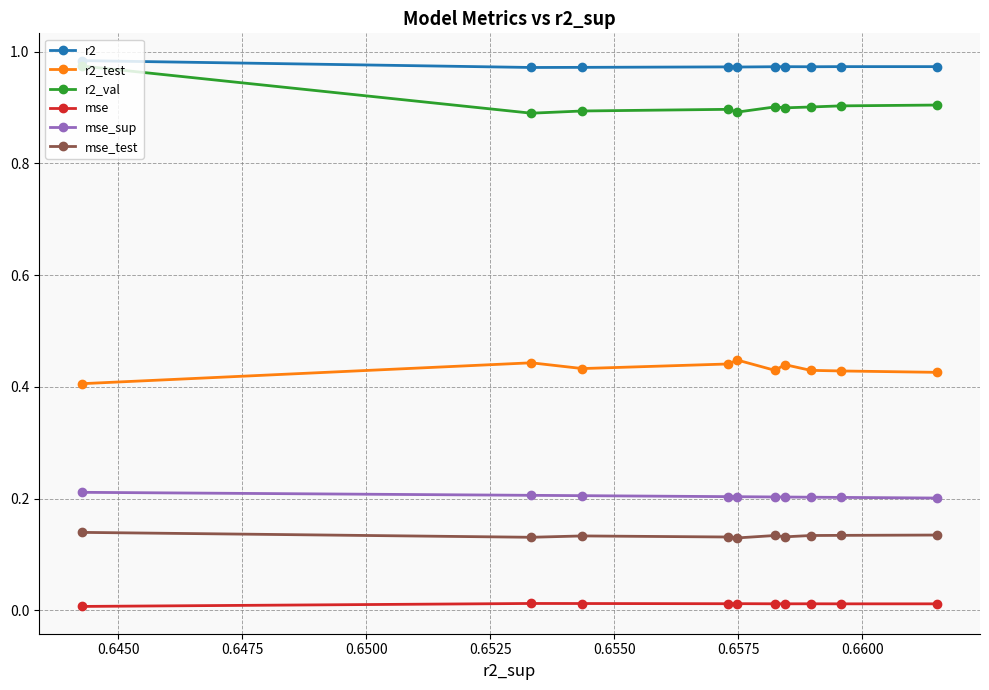

True or false: mse_test has more than 0 points higher than both neighbors.

True